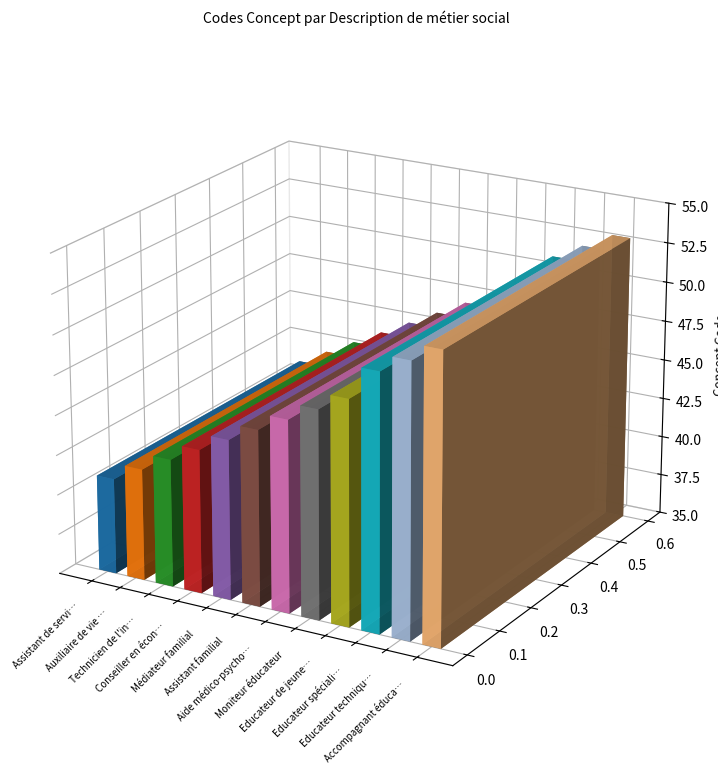

Is it true that the value at Accompagnant éducatif et social is 53?

True